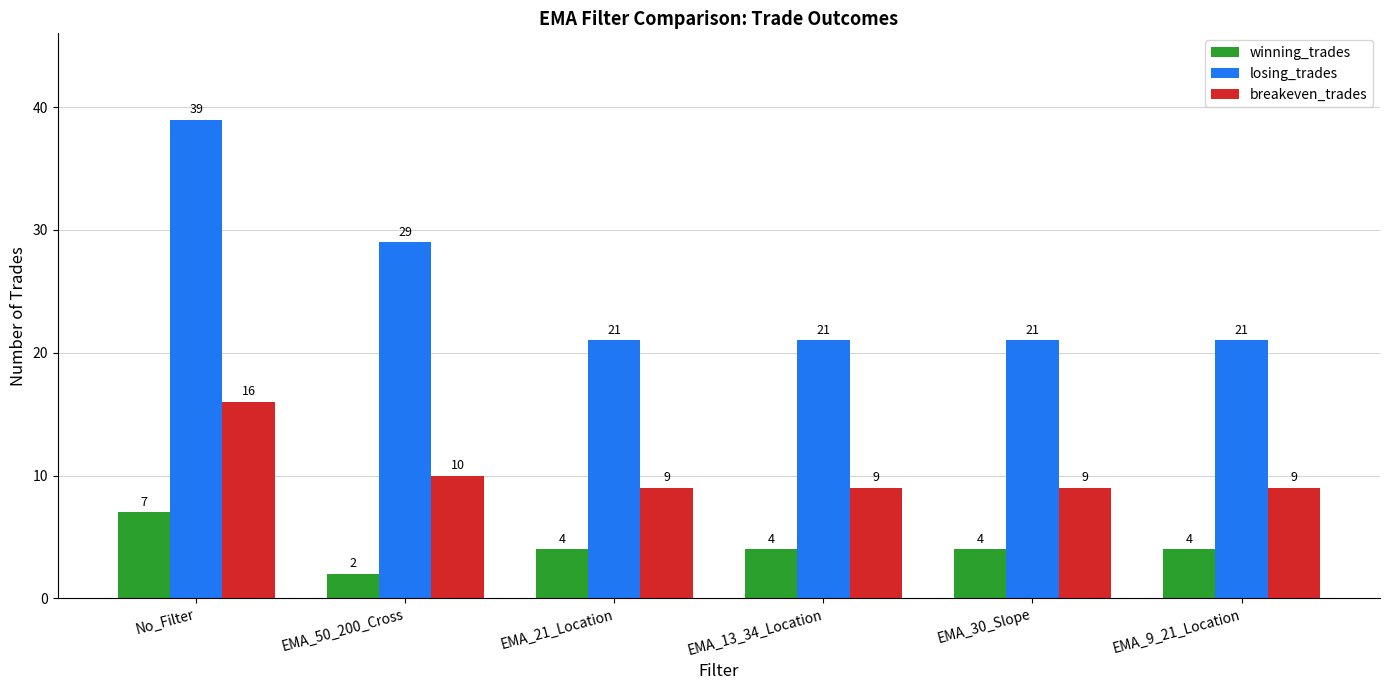

Reading right to left, extract all data points from this chart.

winning_trades: EMA_9_21_Location=4	EMA_30_Slope=4	EMA_13_34_Location=4	EMA_21_Location=4	EMA_50_200_Cross=2	No_Filter=7
losing_trades: EMA_9_21_Location=21	EMA_30_Slope=21	EMA_13_34_Location=21	EMA_21_Location=21	EMA_50_200_Cross=29	No_Filter=39
breakeven_trades: EMA_9_21_Location=9	EMA_30_Slope=9	EMA_13_34_Location=9	EMA_21_Location=9	EMA_50_200_Cross=10	No_Filter=16